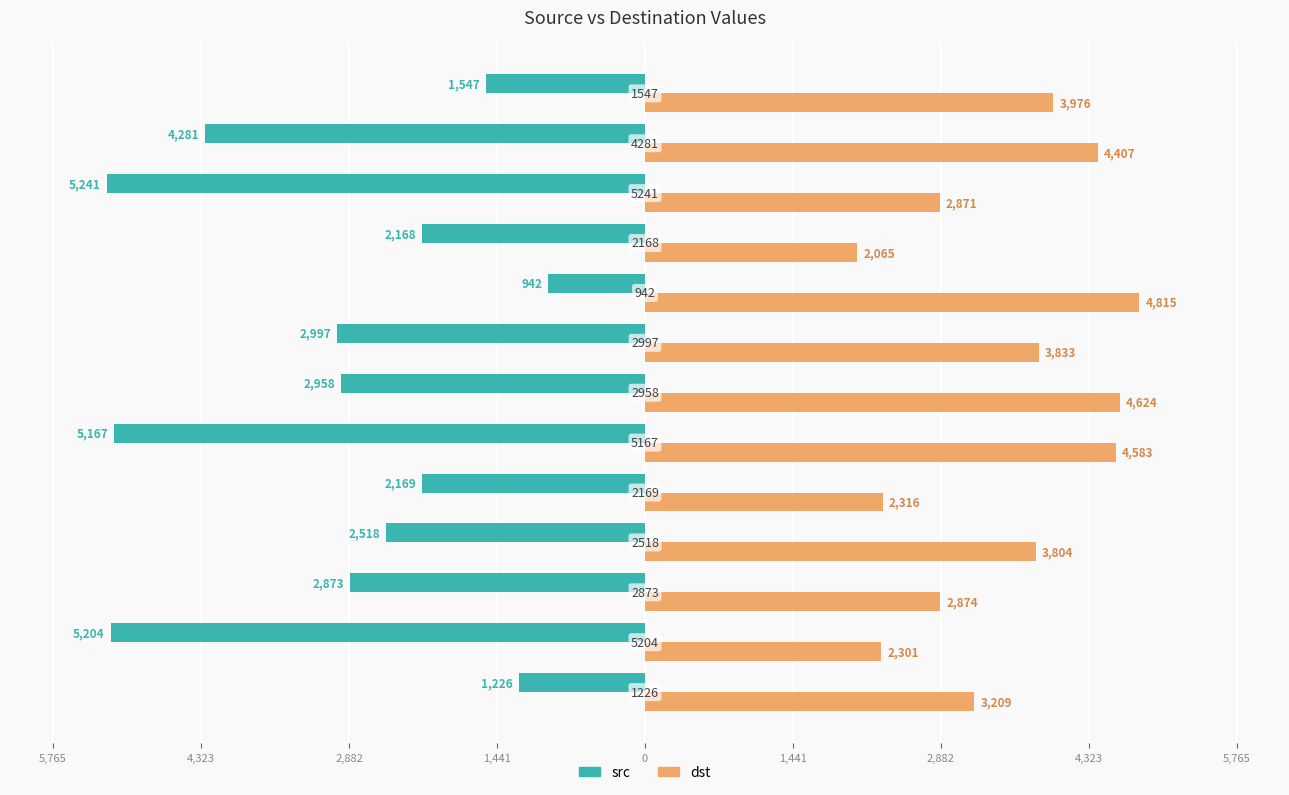

List the series in order of their overall mean, highest first.

dst, src